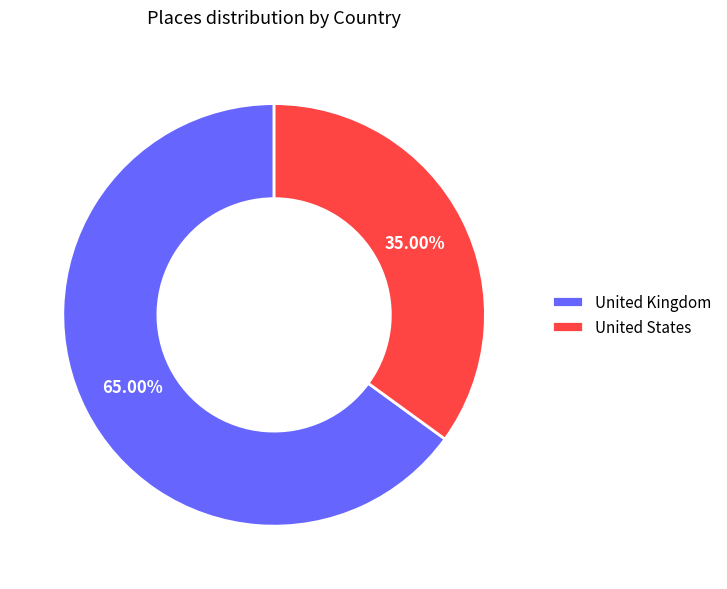

What is the largest slice in the pie chart?

United Kingdom